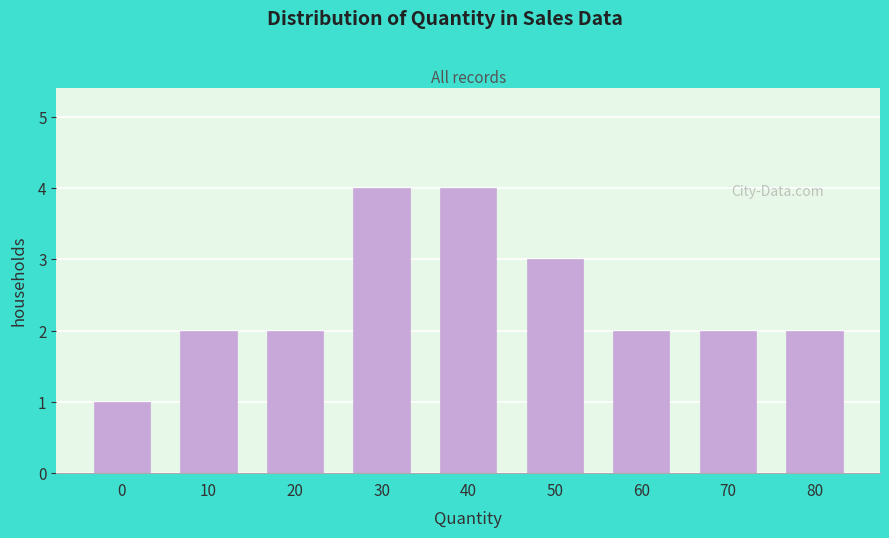

Reading right to left, transcribe all the data shown in this chart.

2	2	2	3	4	4	2	2	1